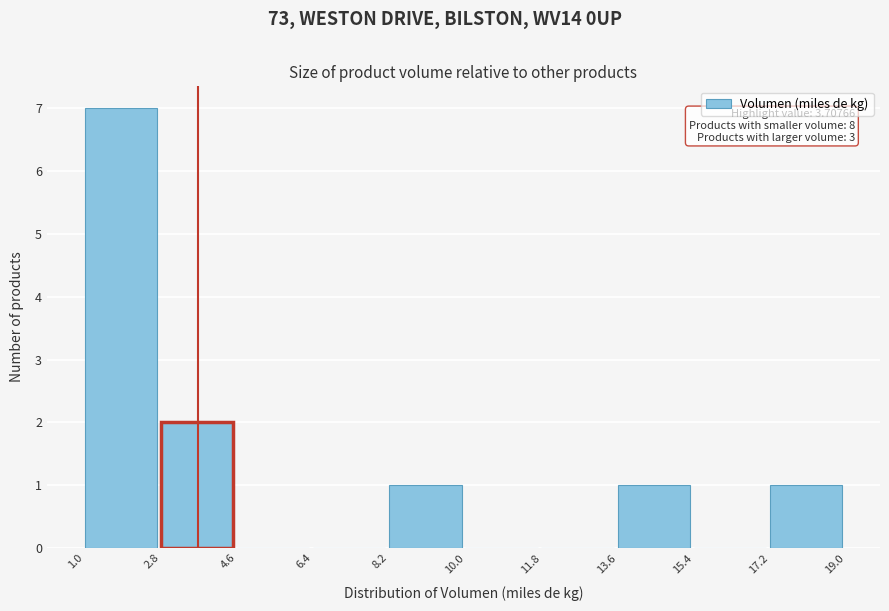

Which range on the x-axis has the tallest bar?

1.0 to 2.8